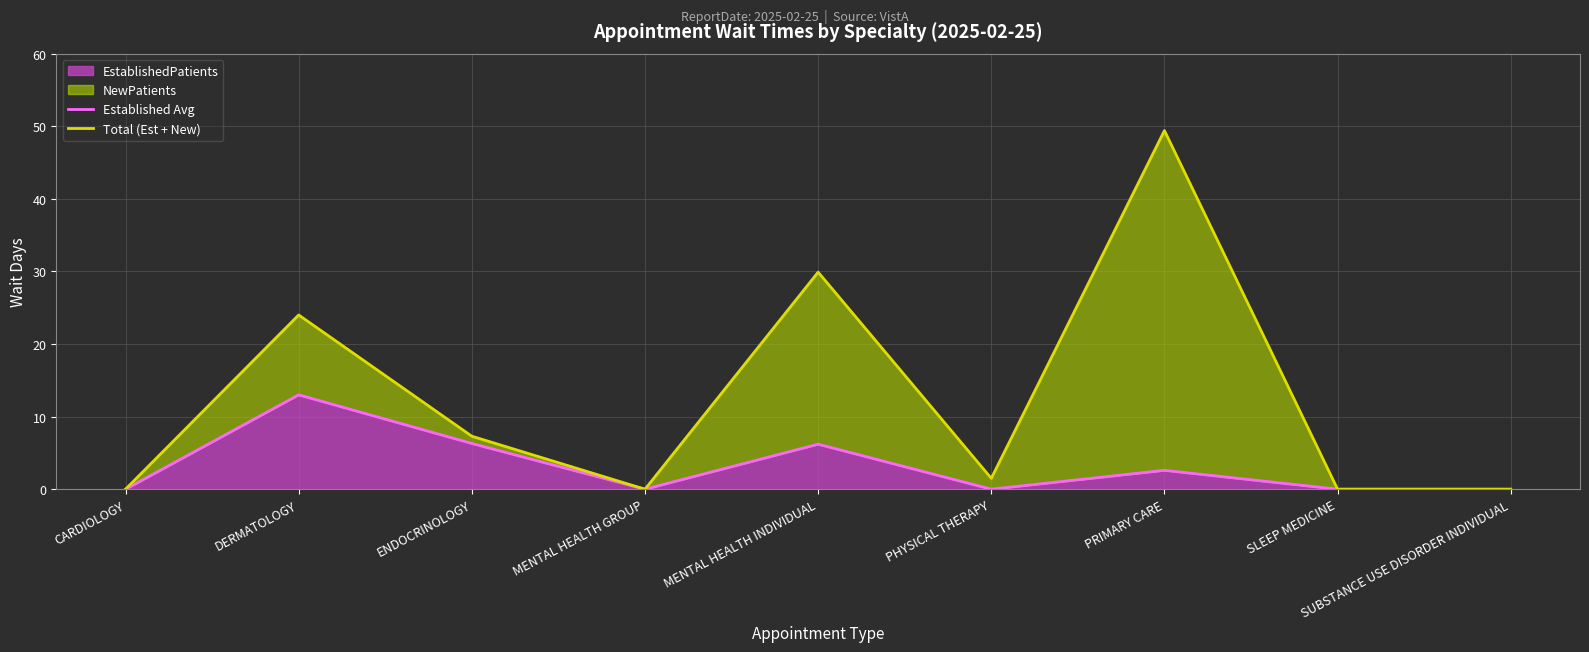

At which category does the chart reach its peak across all series?

PRIMARY CARE